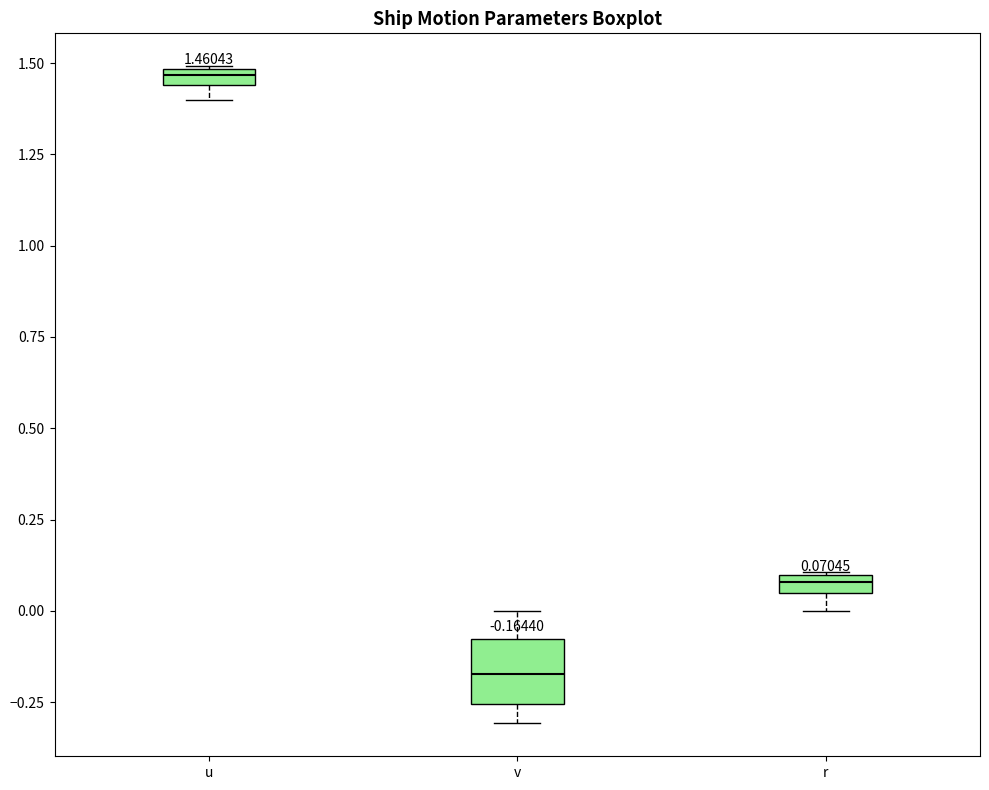

Which box's median line is the highest?

u